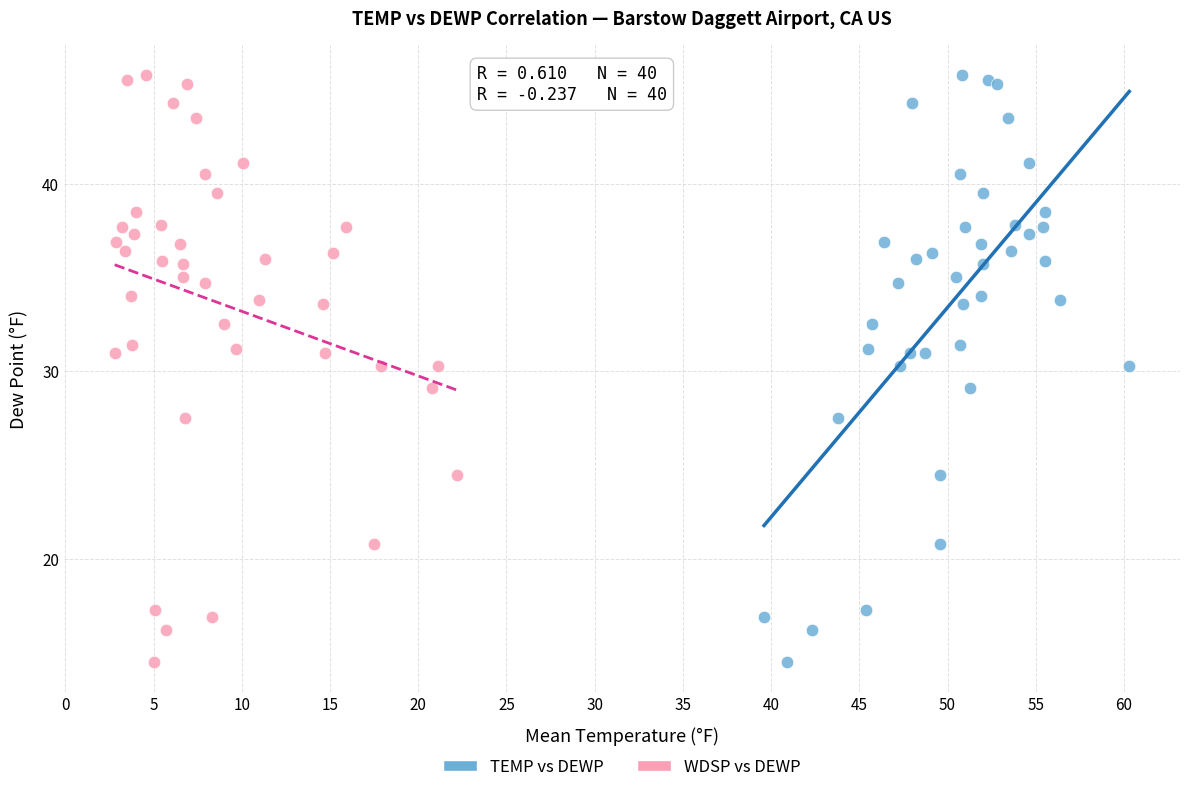

What are all the series names shown in the legend?

TEMP vs DEWP, WDSP vs DEWP